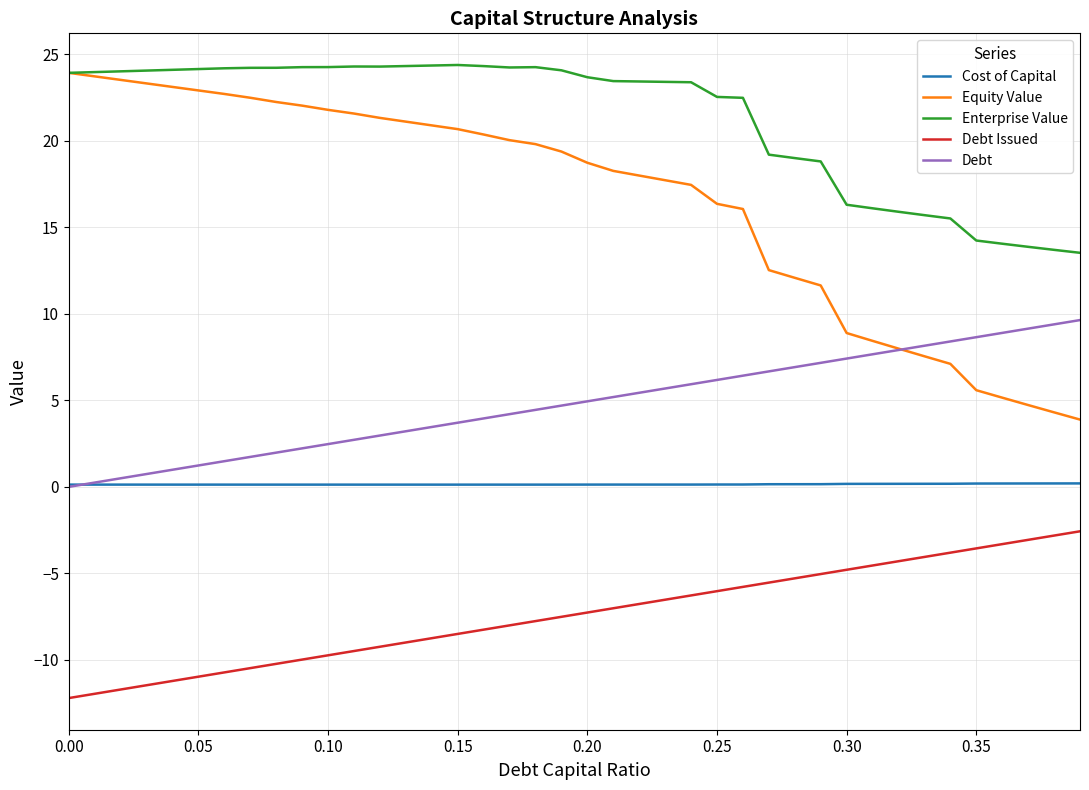

List the series in order of their overall mean, highest first.

Enterprise Value, Equity Value, Debt, Cost of Capital, Debt Issued